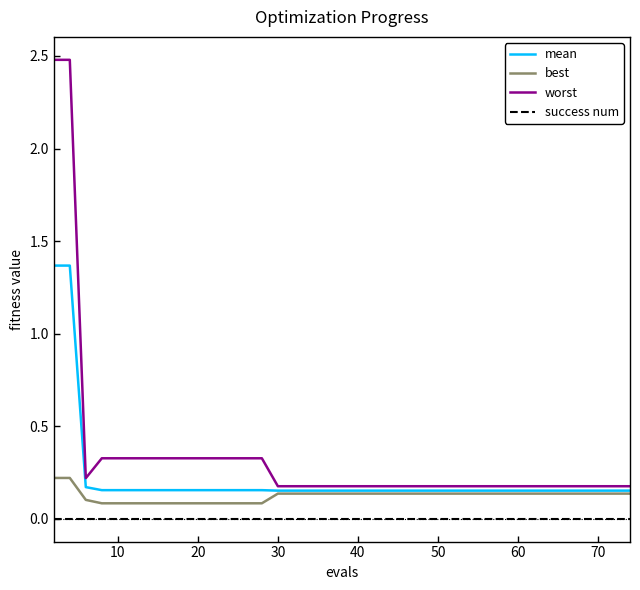

Rank the series by their average value, from highest to lowest.

worst, mean, best, success num